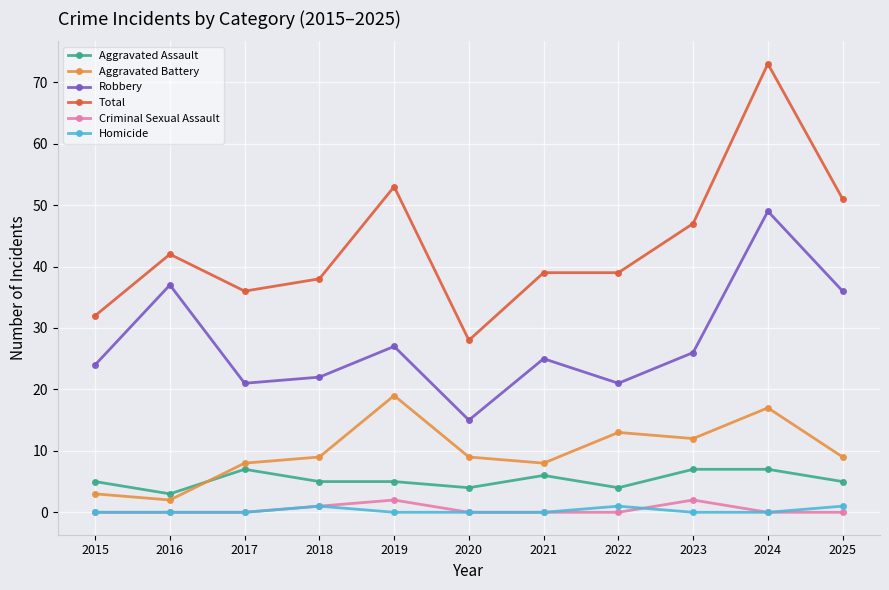

True or false: Aggravated Battery and Robbery cross at least once.

False